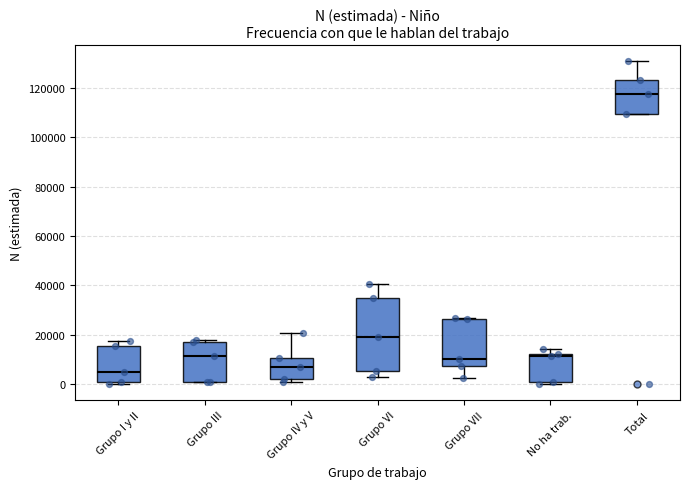

Comparing the boxes themselves (not the whiskers), which one is the tallest?

Grupo VI